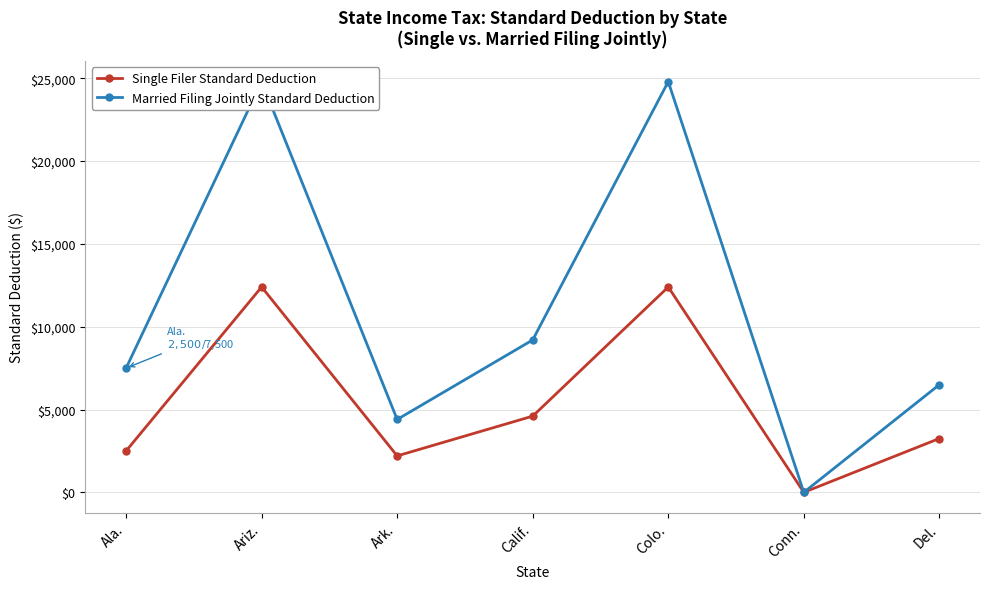

Rank the series by their average value, from highest to lowest.

Married Filing Jointly Standard Deduction, Single Filer Standard Deduction